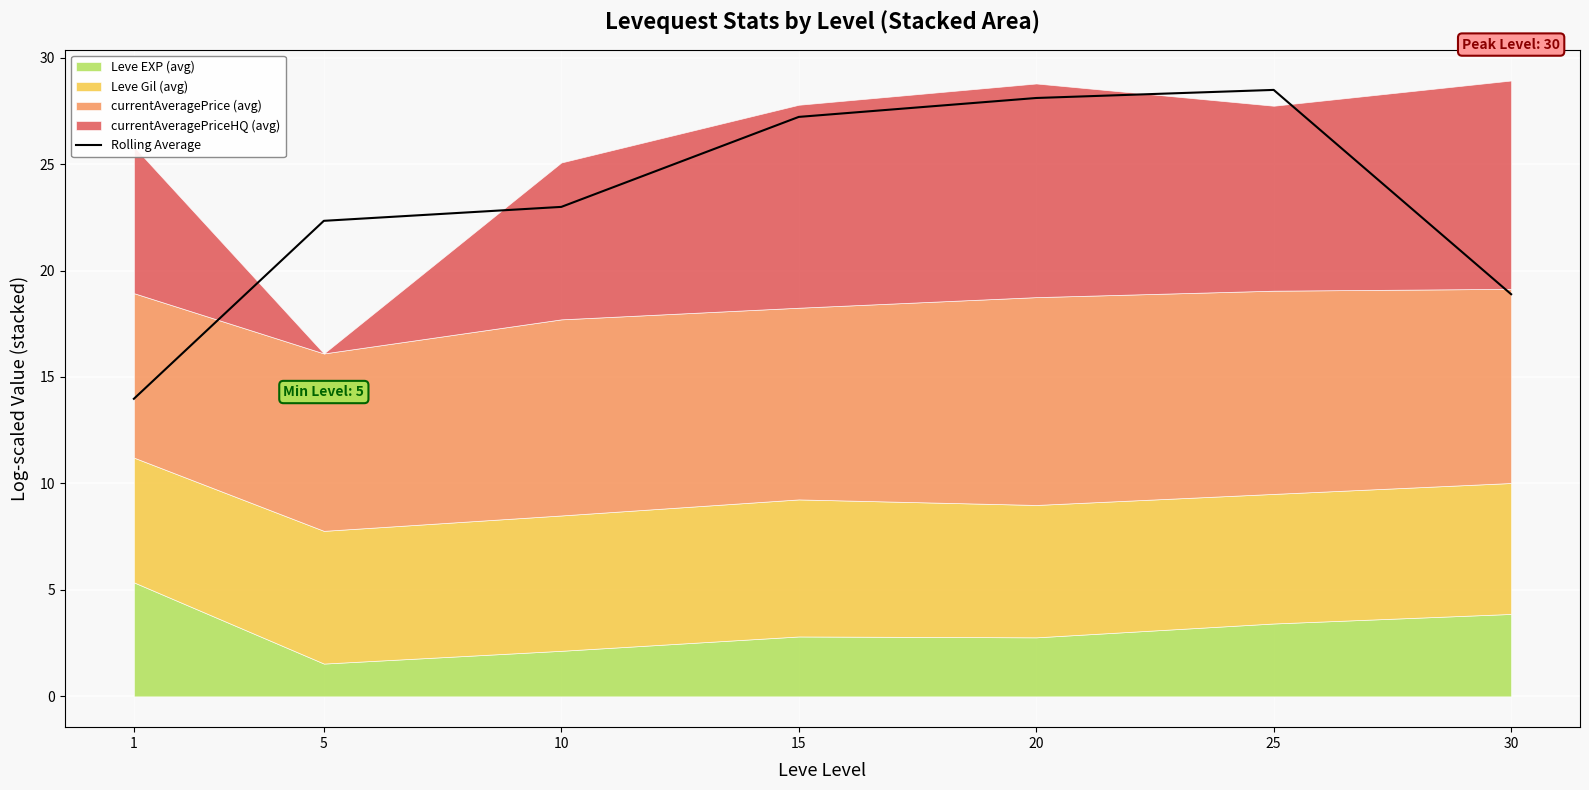

Reading right to left, what are all the values shown in this chart?

30=18.9	25=28.5	20=28.1	15=27.2	10=23.0	5=22.3	1=14.0